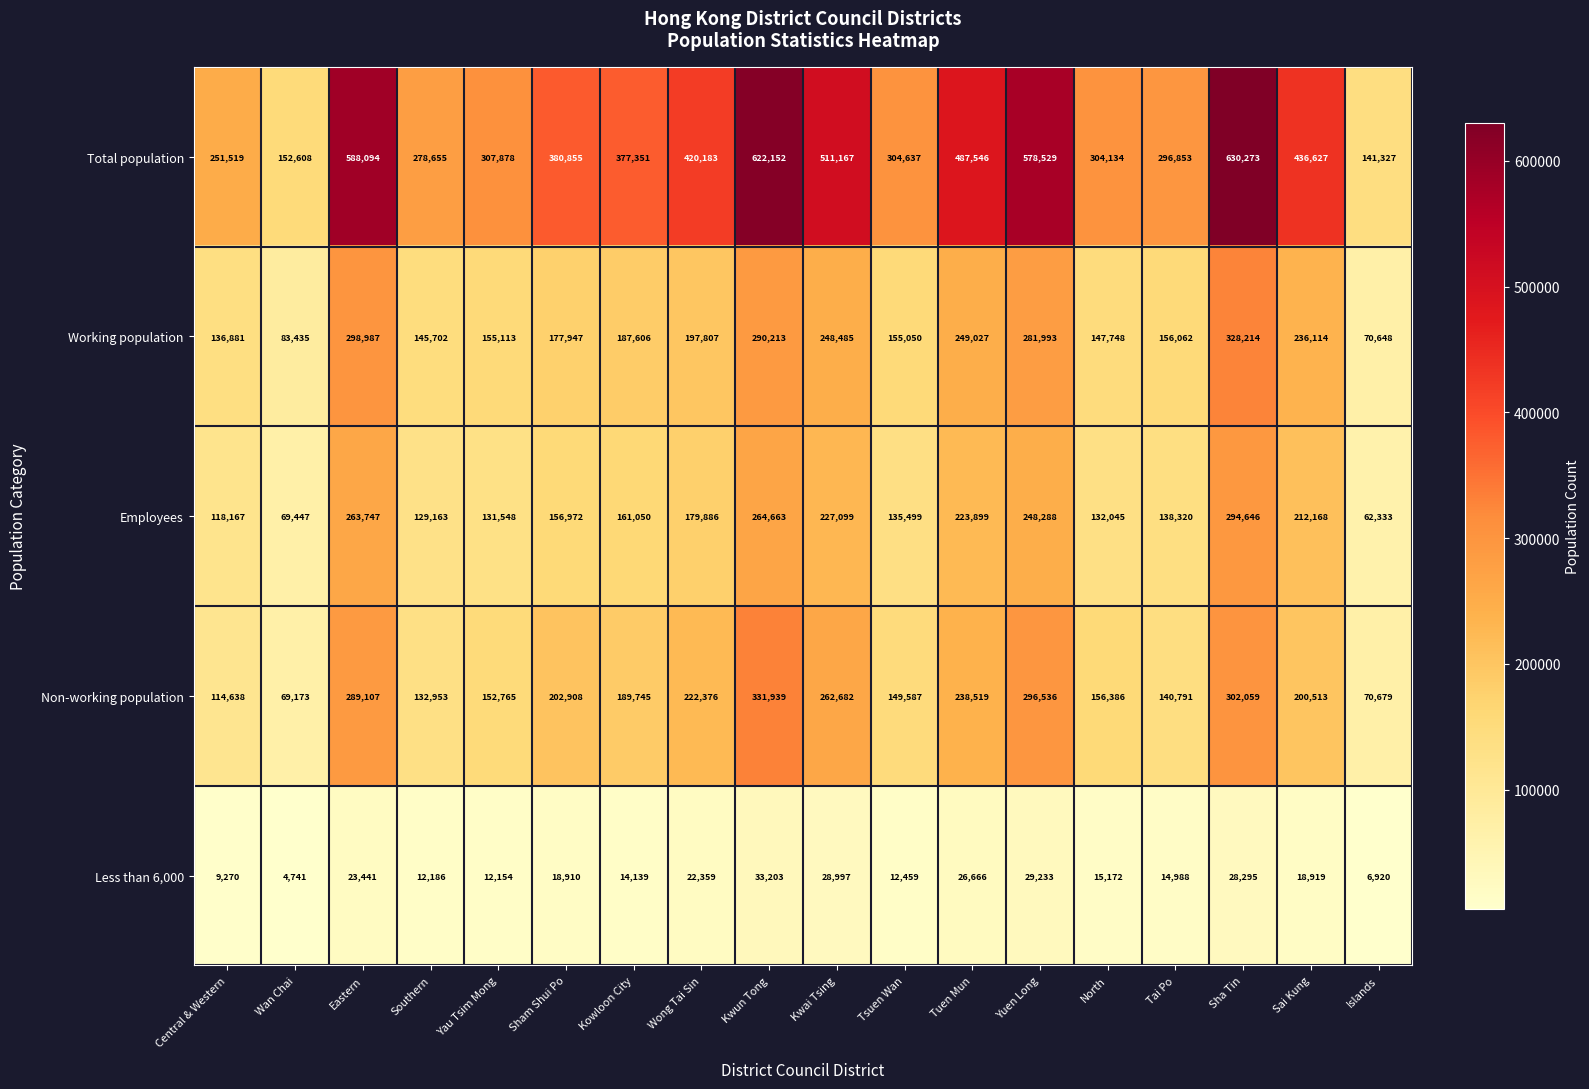

What is the difference between the maximum and minimum values in the Non-working population series?

262766